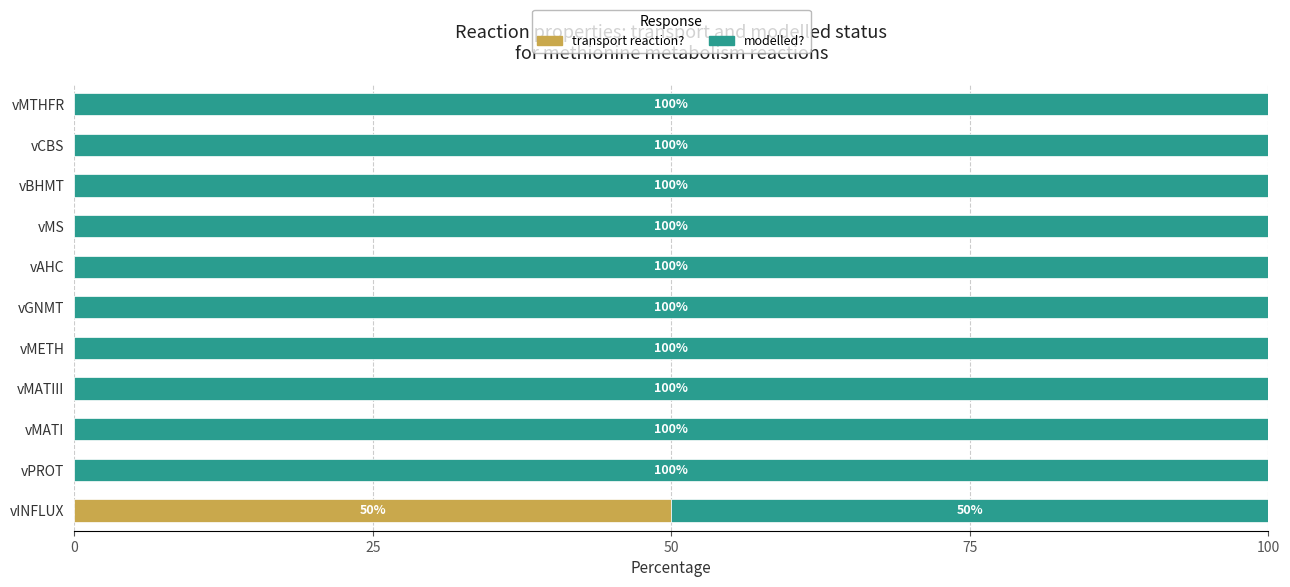

The value of transport reaction? at vINFLUX is 50. True or false?

True